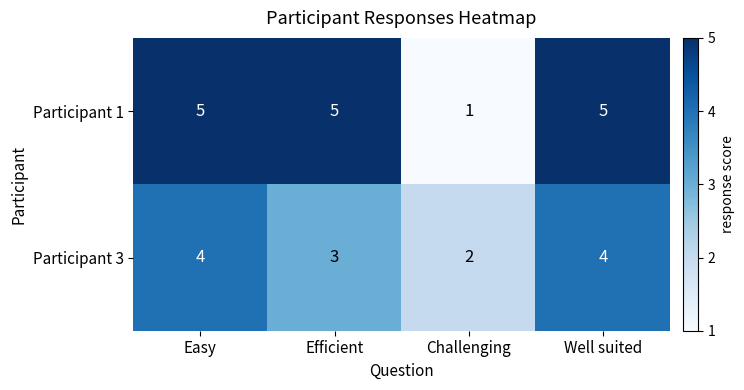

What is the difference between the maximum and minimum values in the Participant 1 series?

4